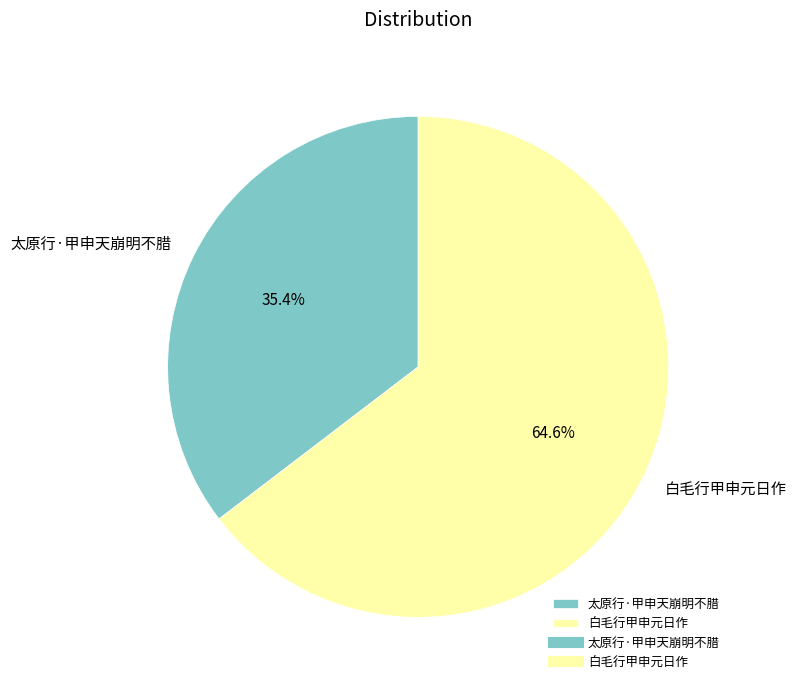

Is there any slice that represents more than half of the pie?

Yes